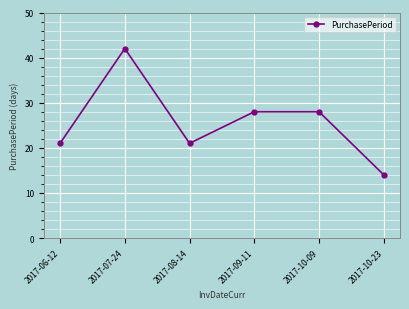

What is the maximum value shown in the chart?

42